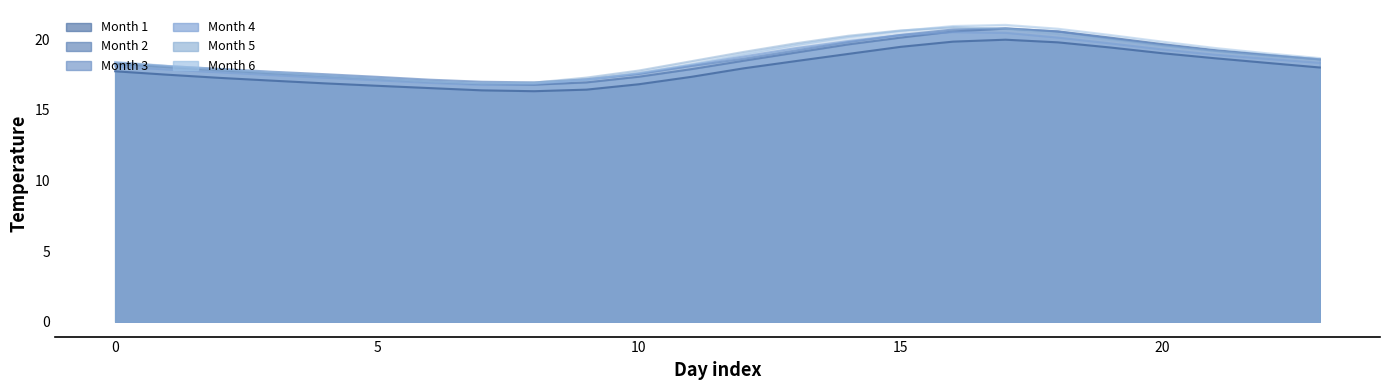

Rank the series by their maximum value, from highest to lowest.

6, 5, 3, 2, 4, 1